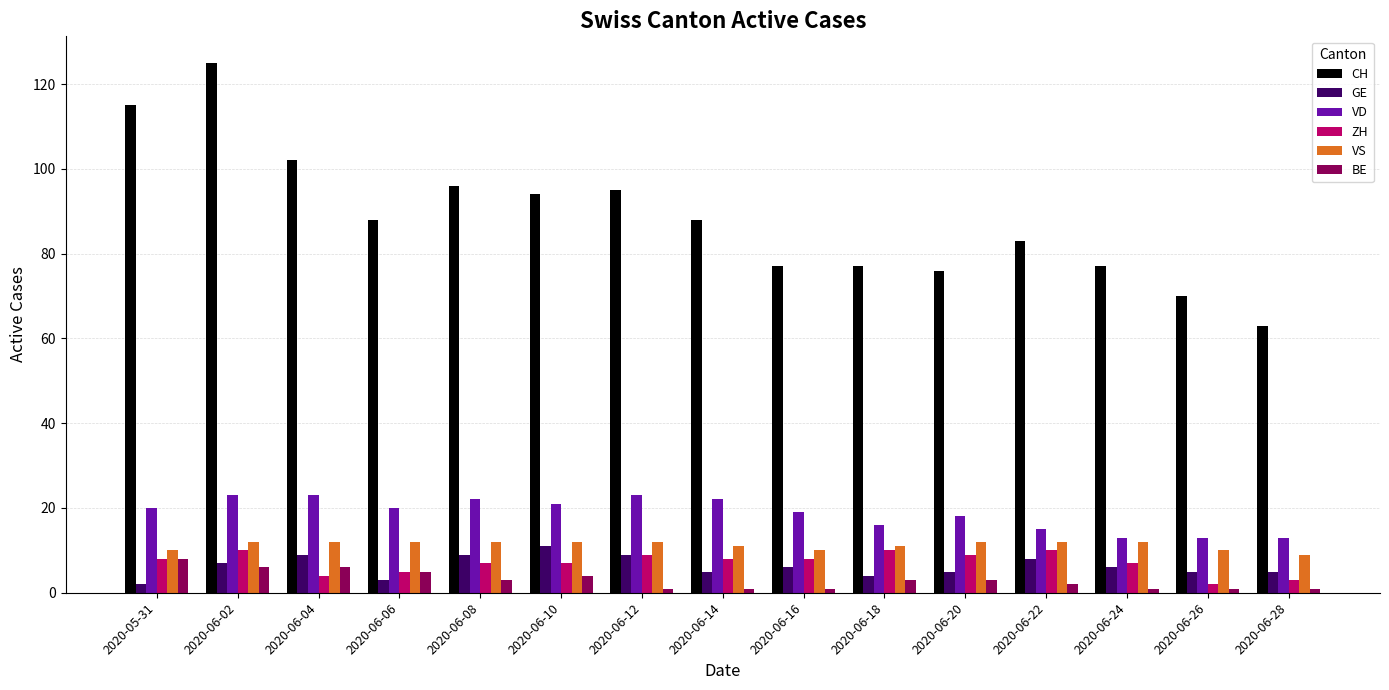

How many bars are there in each group?

6